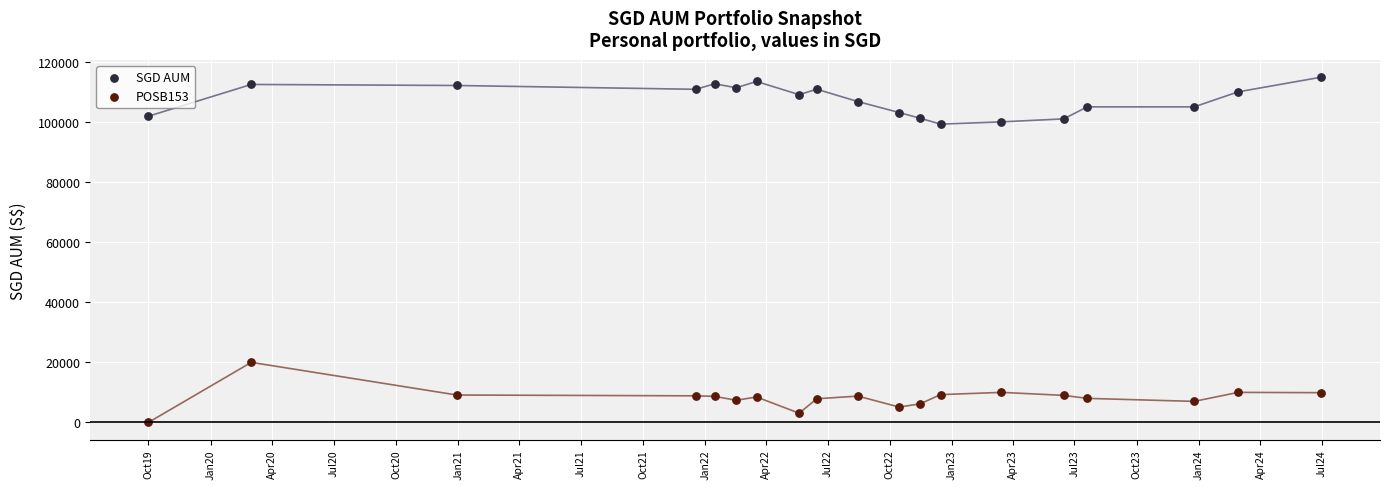

Which series has the largest total across all categories?

SGD AUM